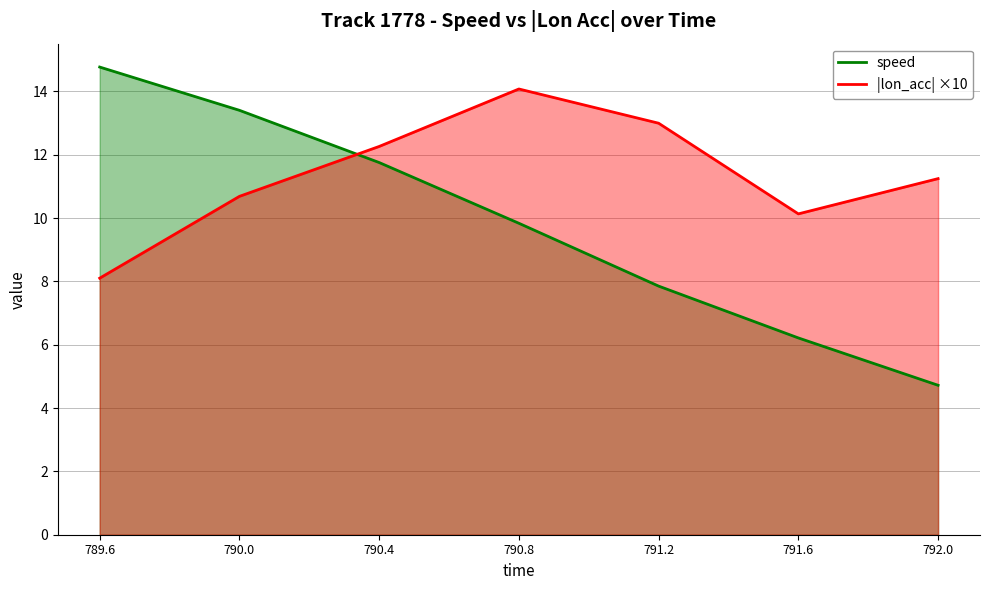

What is the difference between the highest and lowest values at 790.0?

2.7